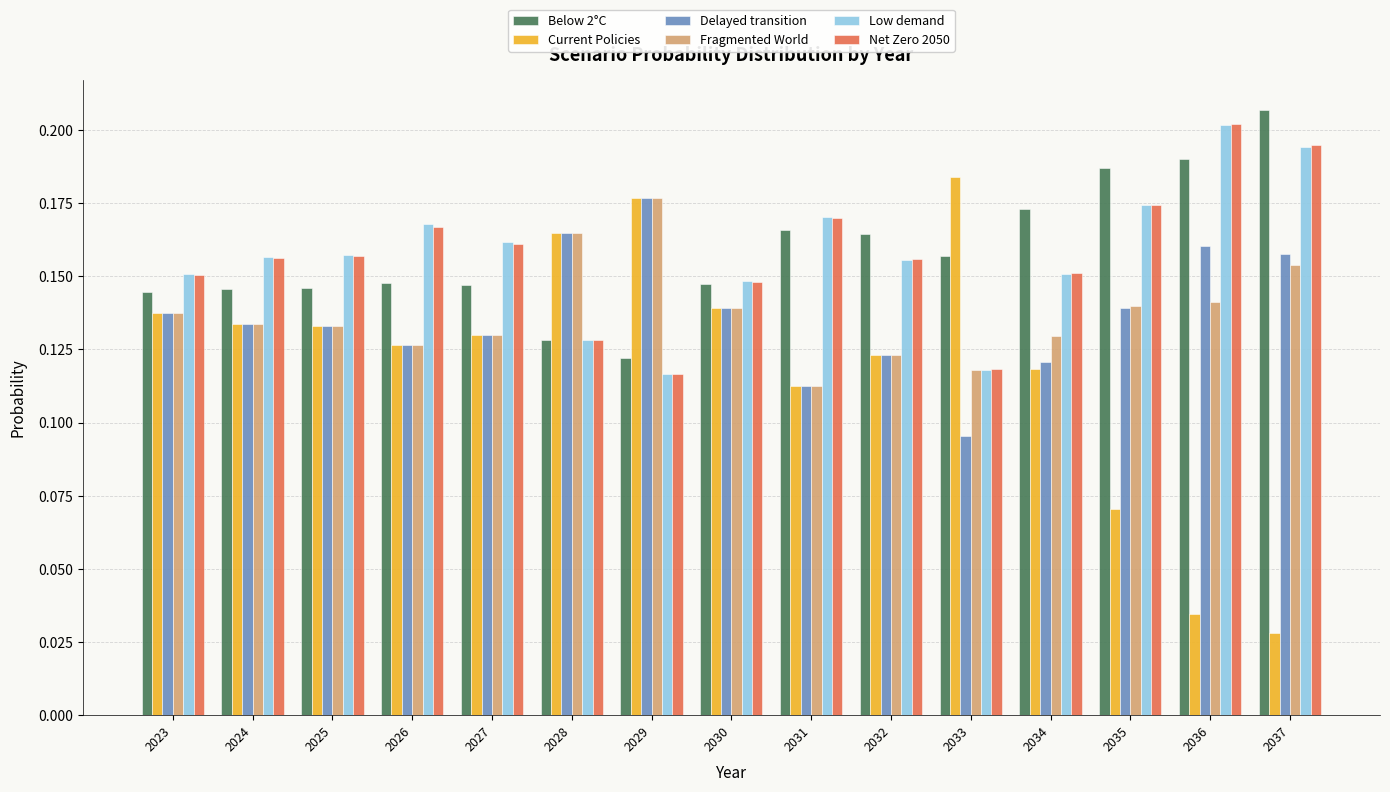

What is the sum of the Net Zero 2050 values at 2035 and 2029?

0.3